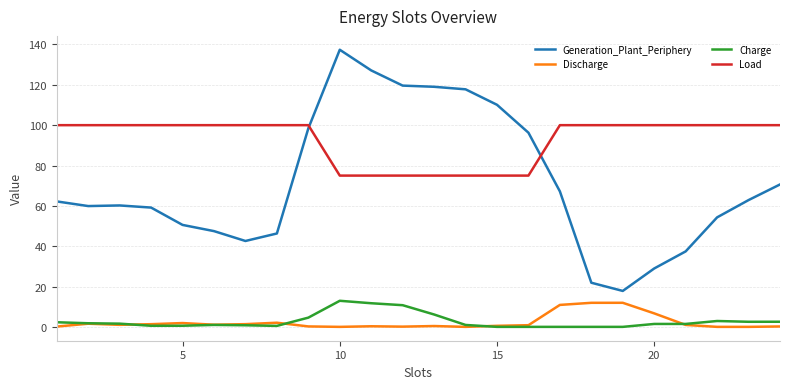

True or false: Discharge and Load intersect in this chart.

False